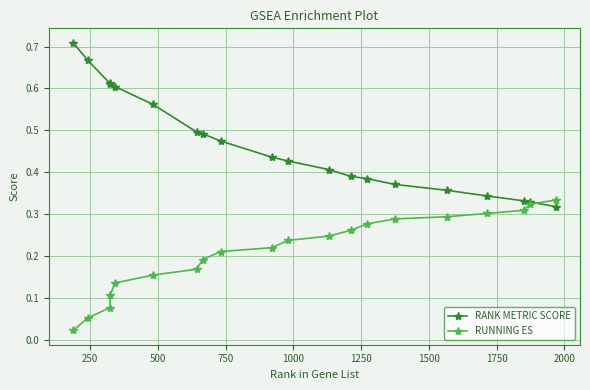

Which series has the largest total across all categories?

RANK METRIC SCORE